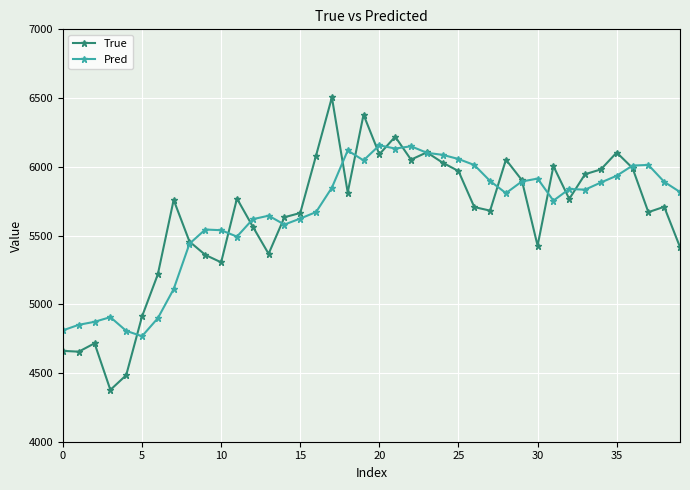

Which series has the largest range (max minus min)?

True